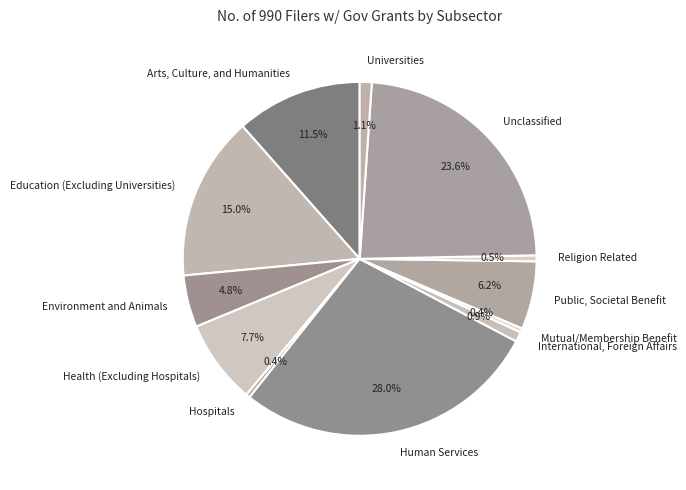

The International, Foreign Affairs slice represents 1% of the pie. True or false?

True